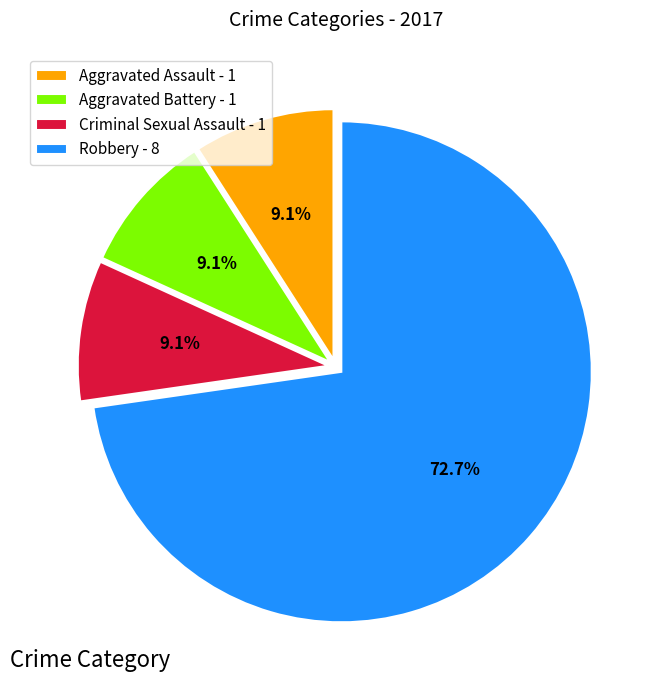

Approximately how many times larger is the value at Robbery compared to Aggravated Assault?

8.0